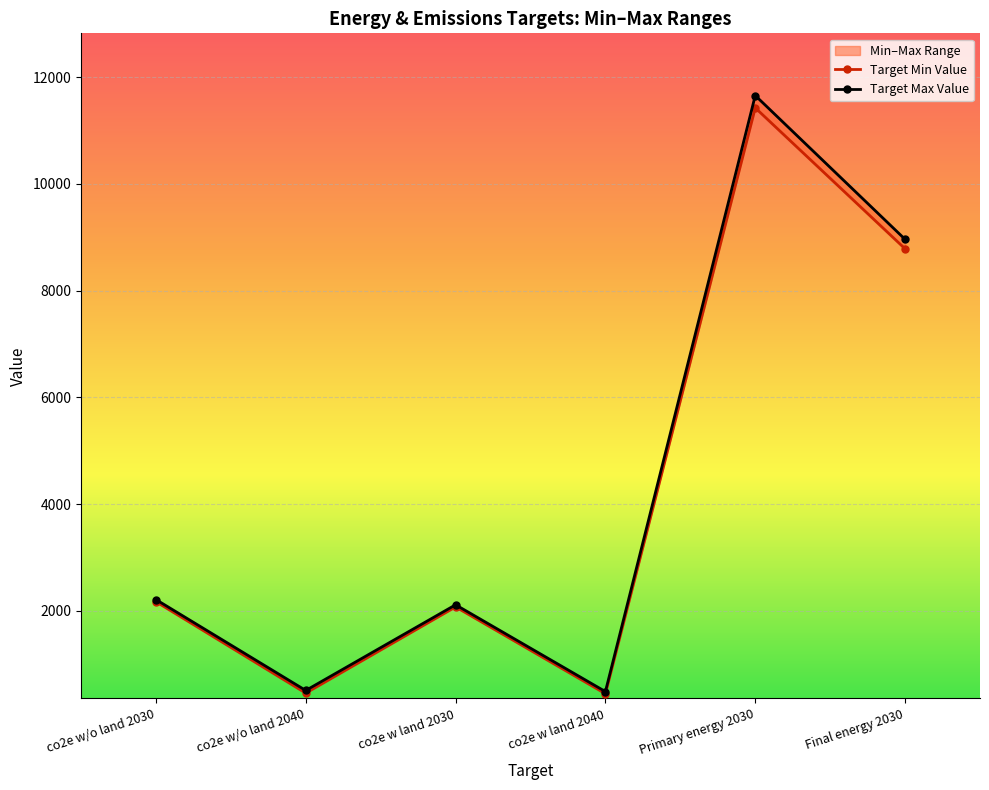

The value of Target Min Value at Final energy 2030 is 15754.4. True or false?

False